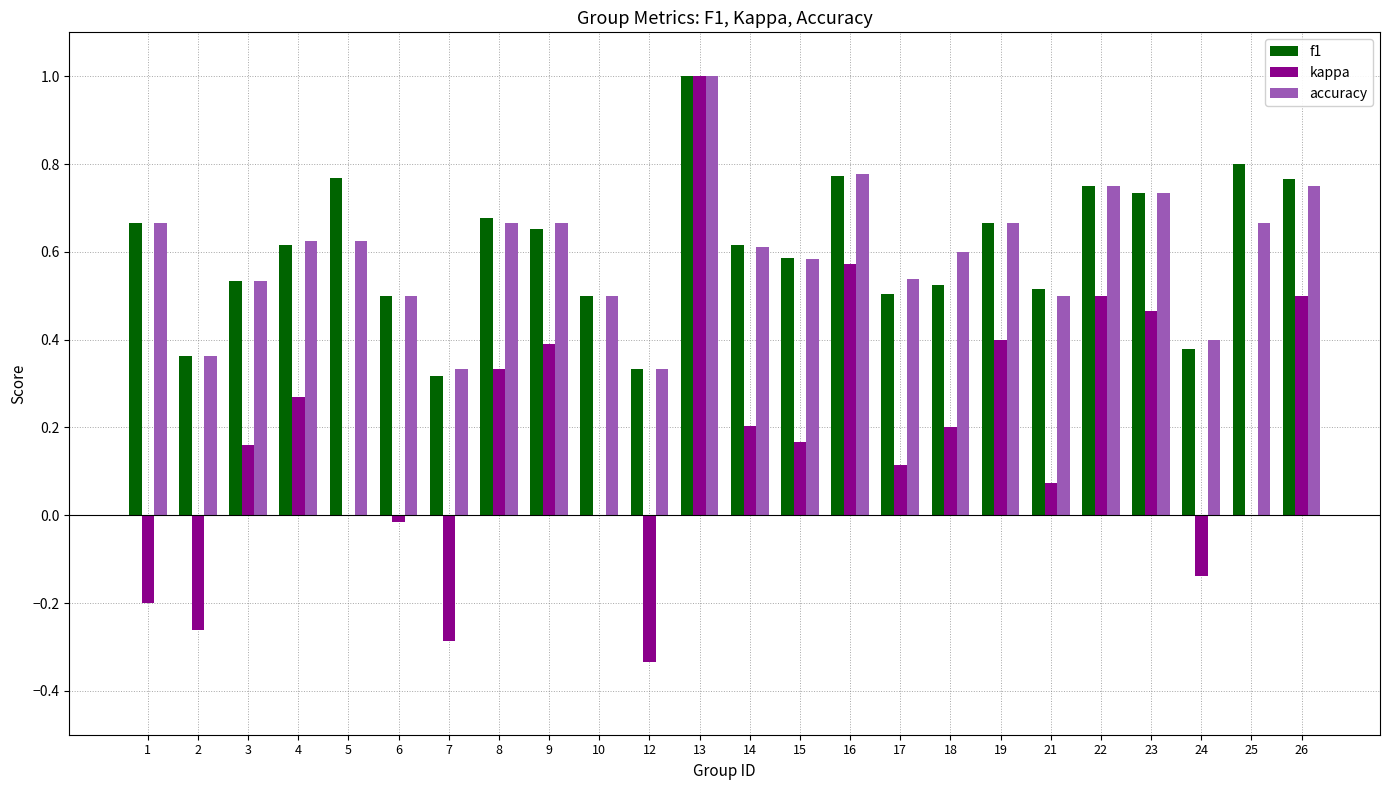

Which series changed the most between 15 and 26?

kappa